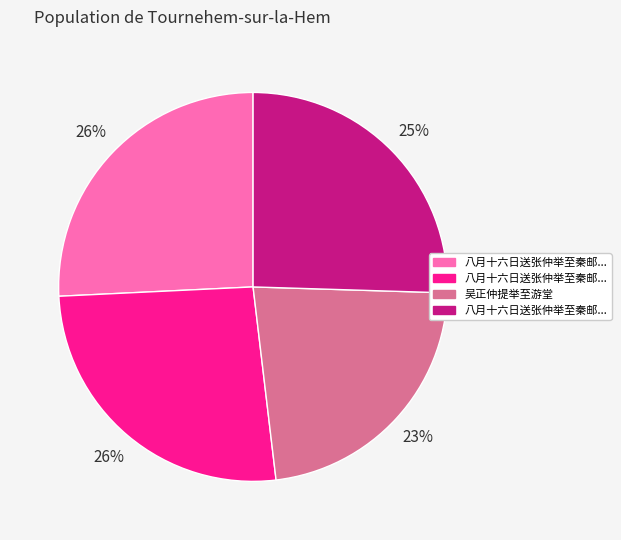

Does any single category account for the majority?

No